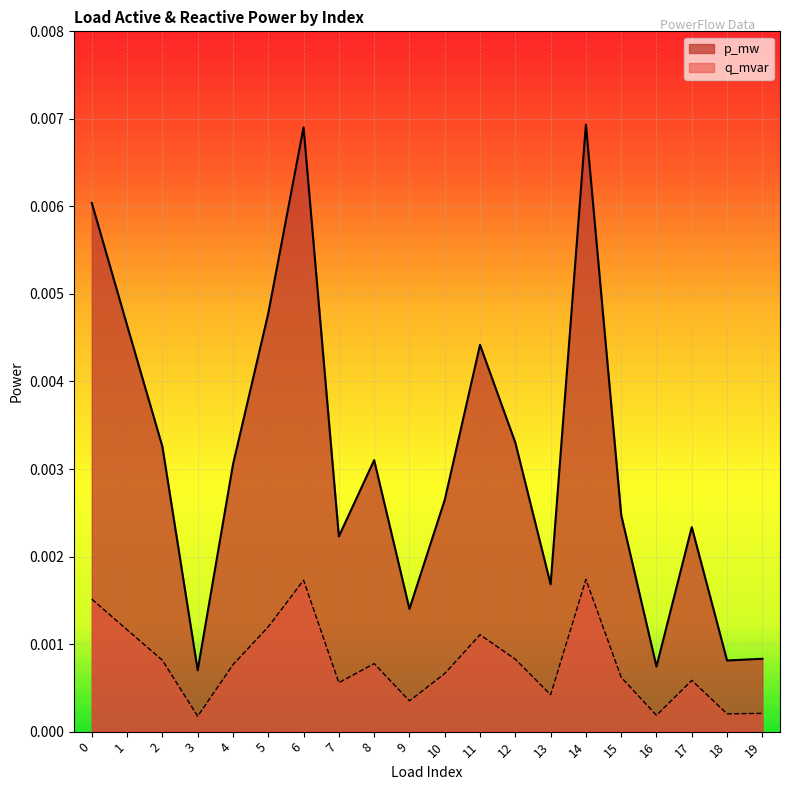

Where is the first local minimum for p_mw?

3